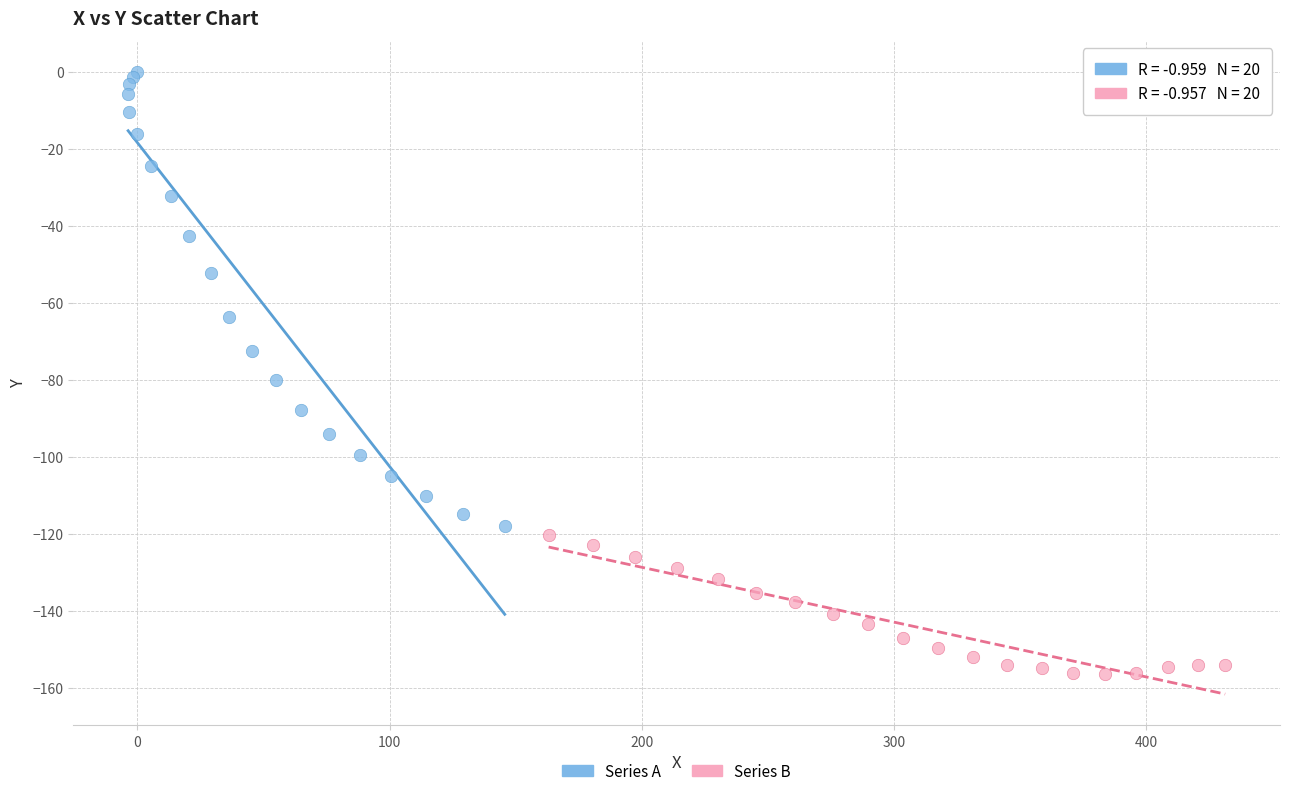

Which series contains the highest Y value?

Series A